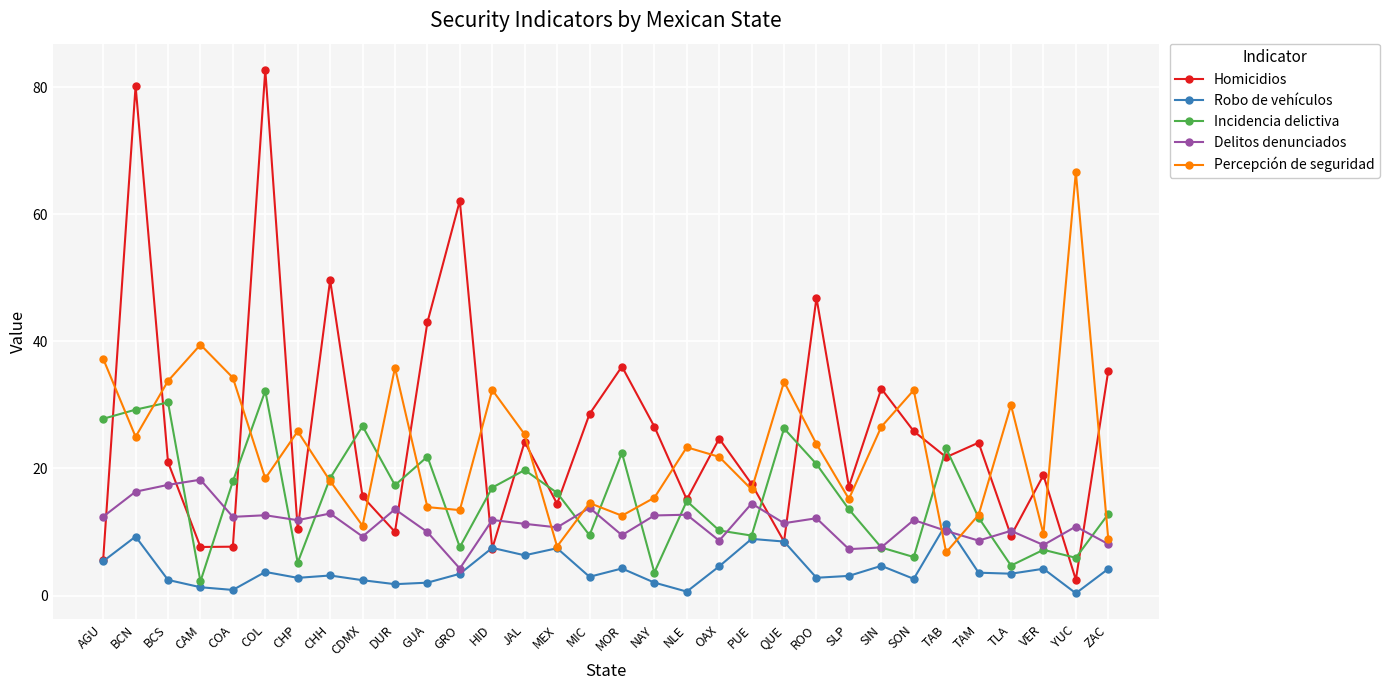

What is the smallest value displayed?

0.4